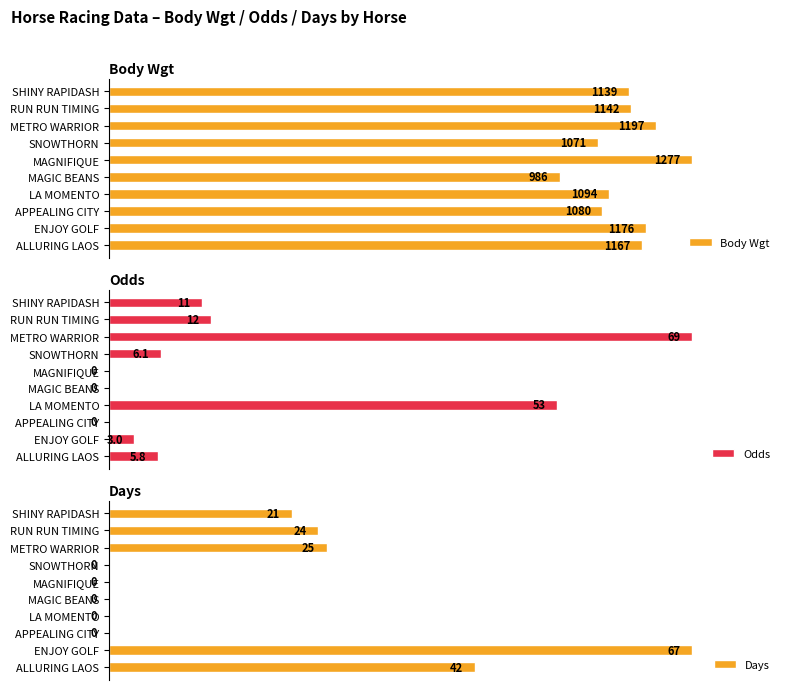

Which series has the widest spread of values?

Odds